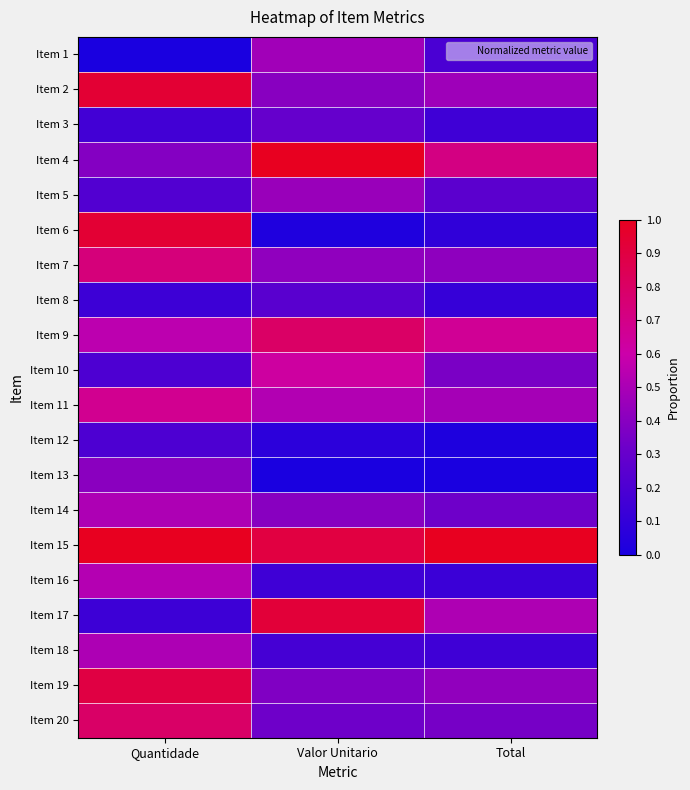

What is the total value across all series at Total?

6.8